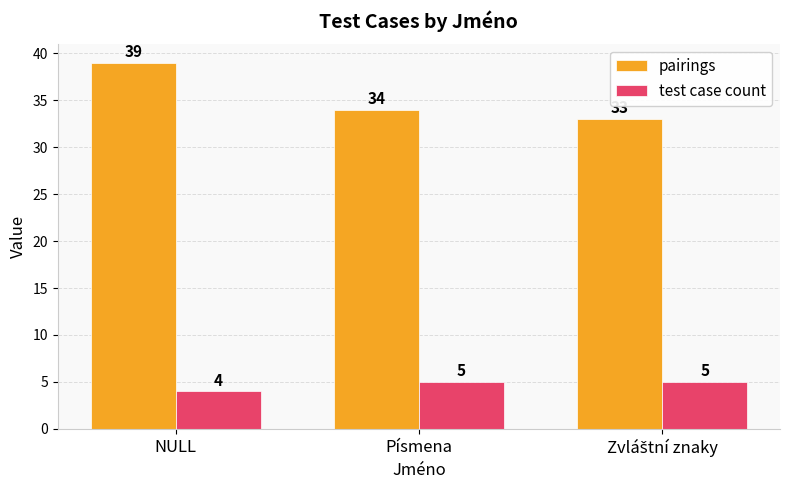

Rank the series at Písmena from highest to lowest value.

pairings, test case count